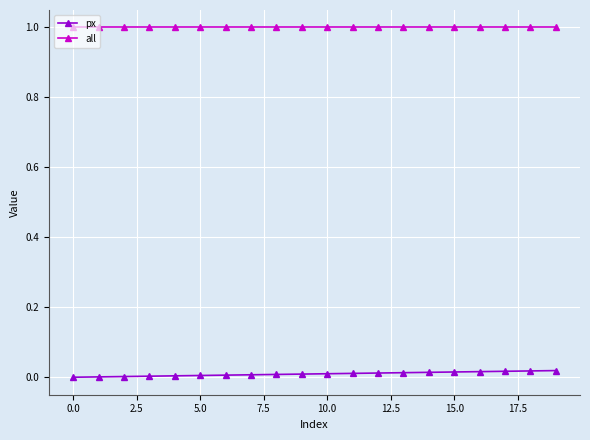

At how many categories does at least one series exceed 0?

20